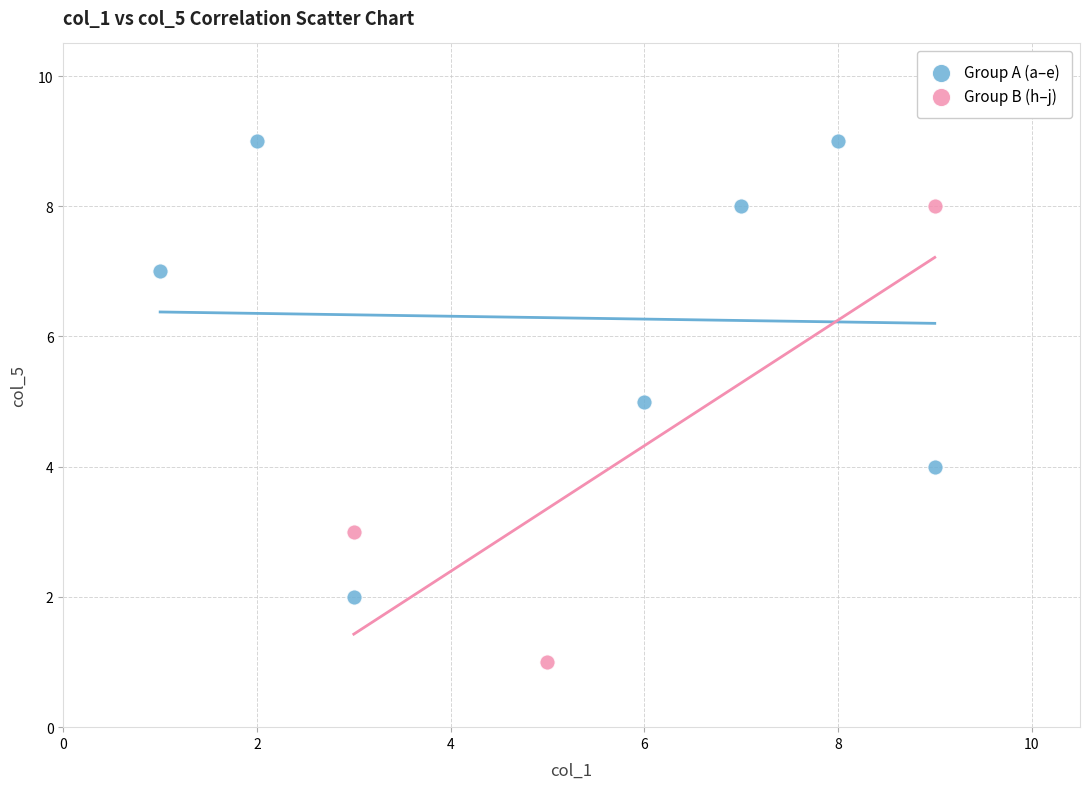

Which series reaches the minimum Y coordinate?

Group B (h–j)